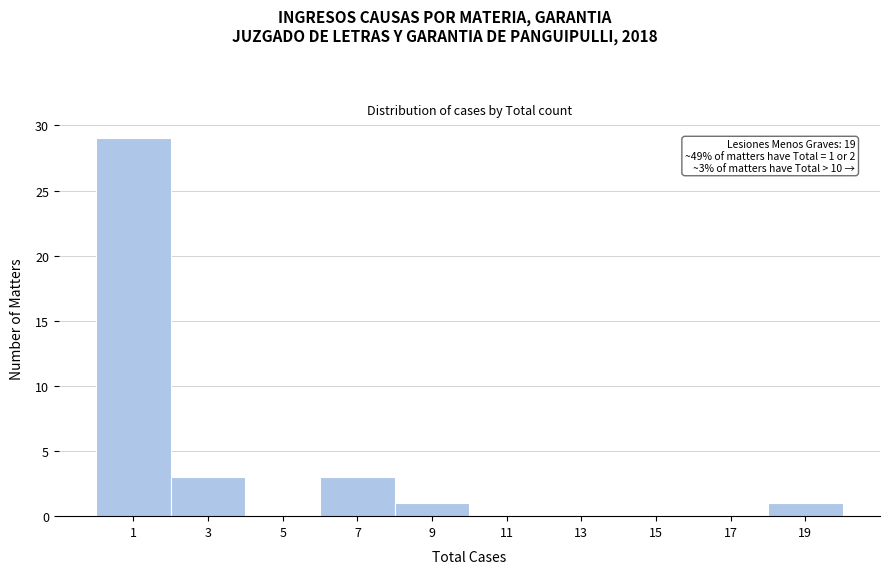

Reading right to left, transcribe all the data shown in this chart.

19=1	17=0	15=0	13=0	11=0	9=1	7=3	5=0	3=3	1=29